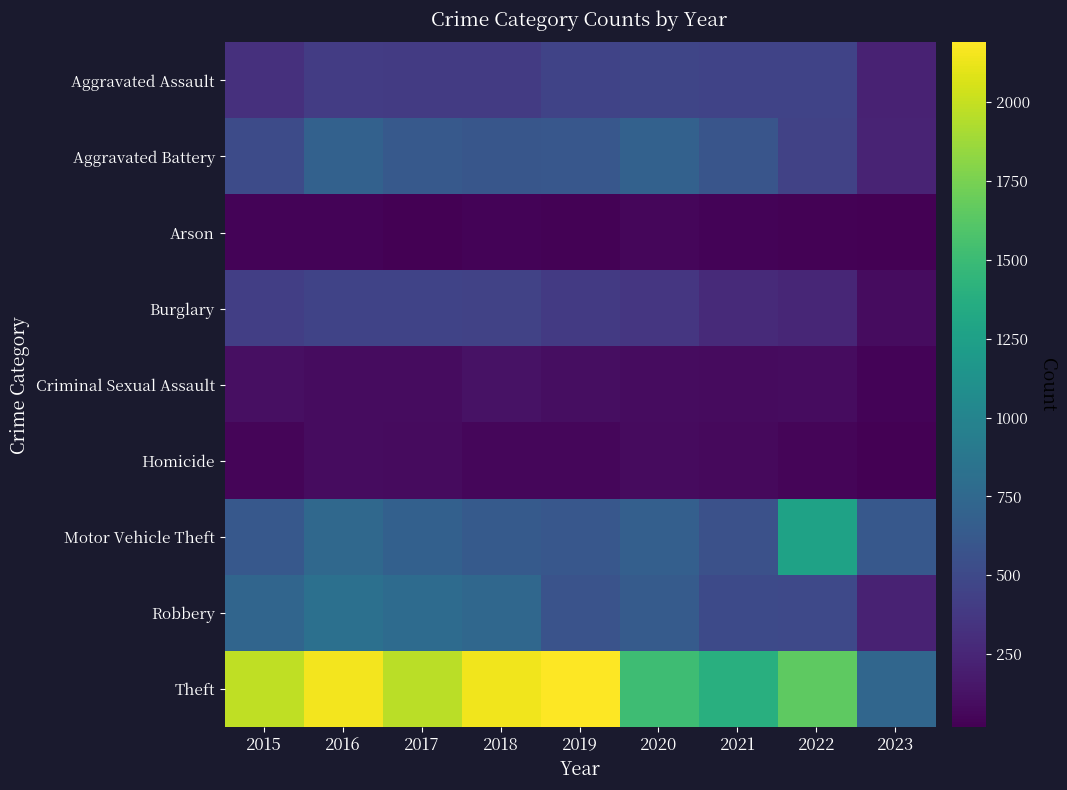

Count the number of categories in the chart.

9